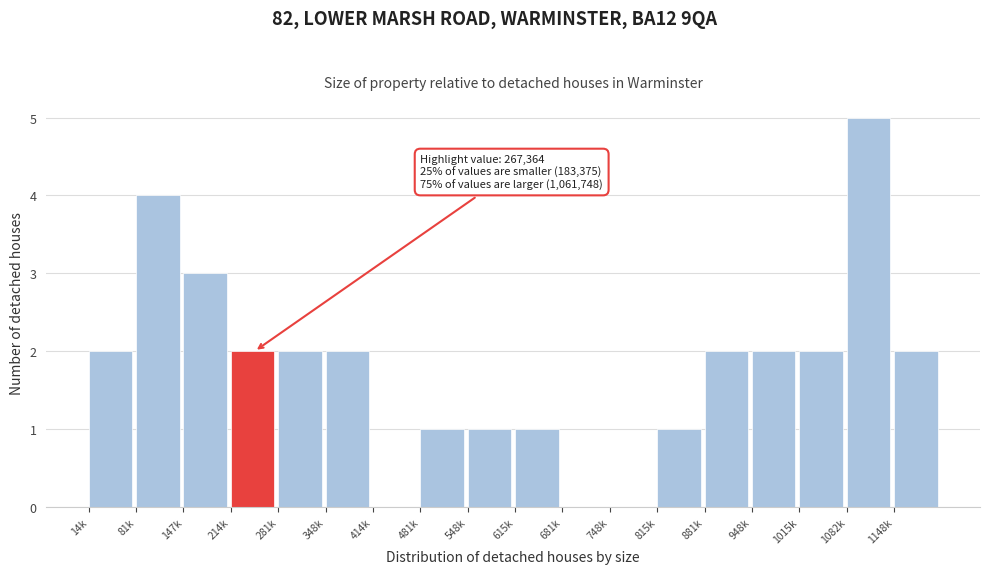

Reading right to left, what are all the values shown in this chart?

1148k=2	1082k=5	1015k=2	948k=2	881k=2	815k=1	748k=0	681k=0	615k=1	548k=1	481k=1	414k=0	348k=2	281k=2	214k=2	147k=3	81k=4	14k=2